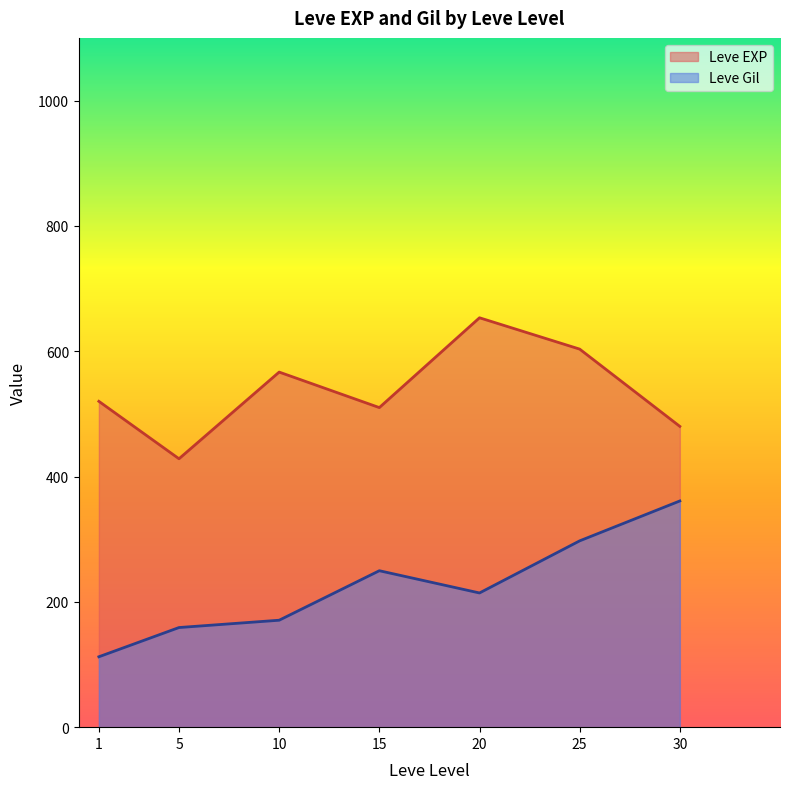

At 1, list the series in order from largest to smallest.

Leve EXP, Leve Gil